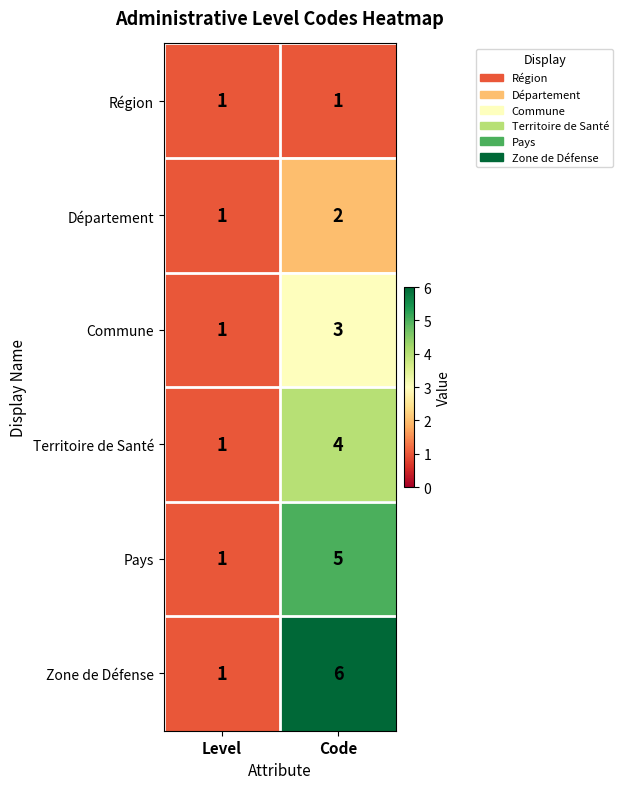

At which label does Commune reach its peak?

Code